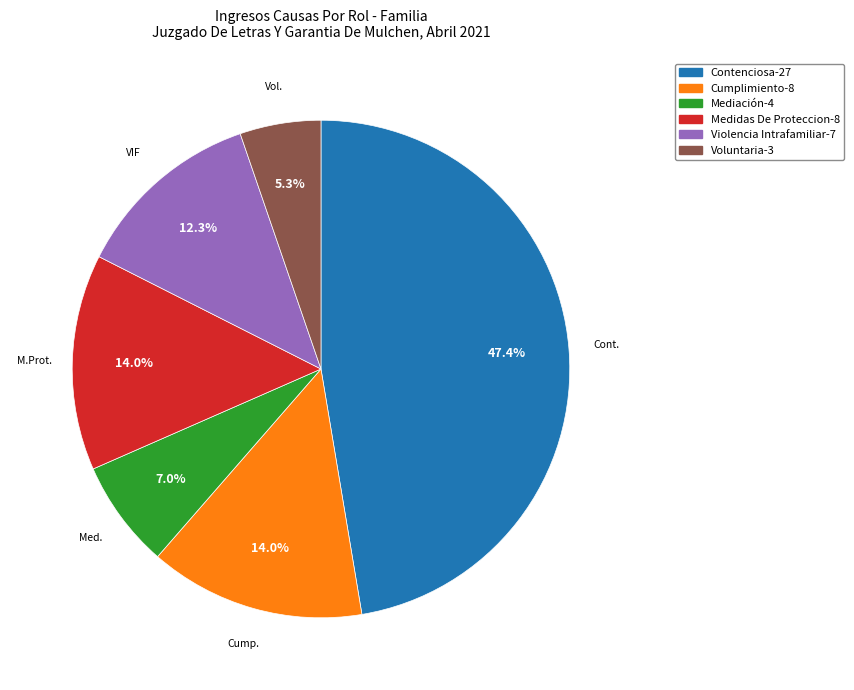

Does Voluntaria represent more than half of the total?

No